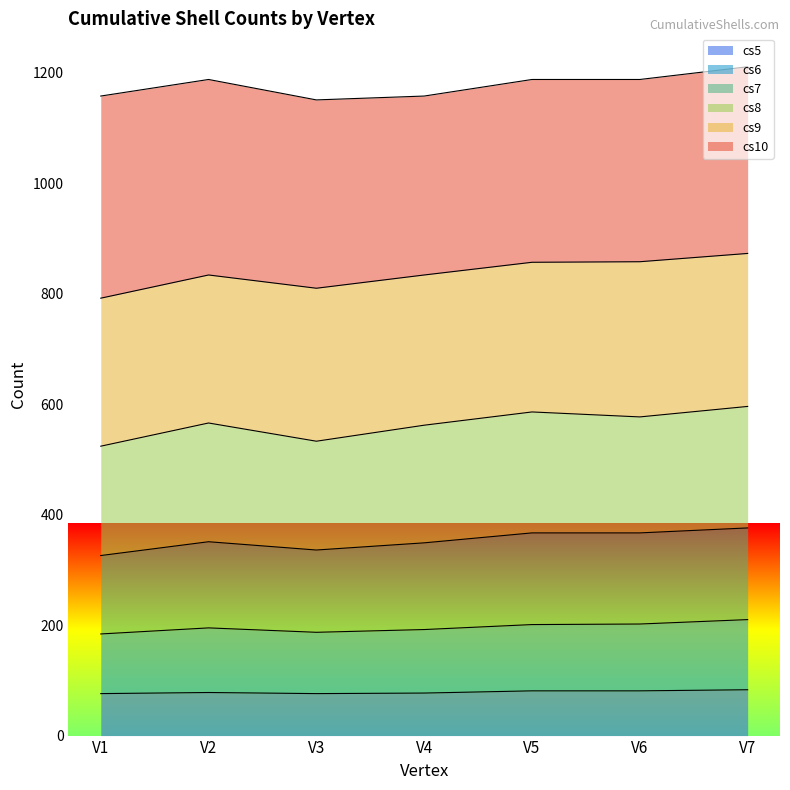

True or false: cs7 and cs6 cross at least once.

False